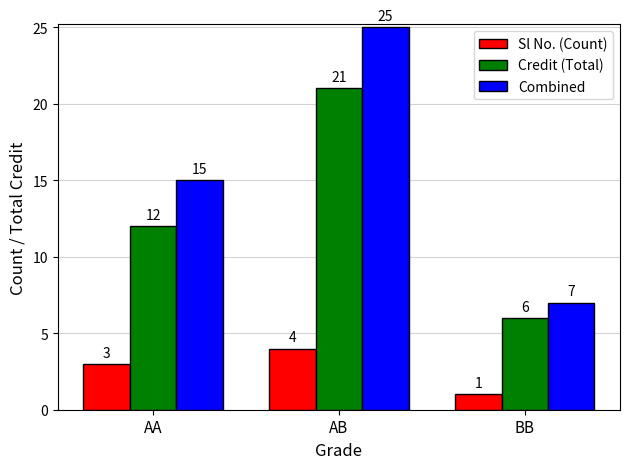

At how many categories does at least one series exceed 9?

2